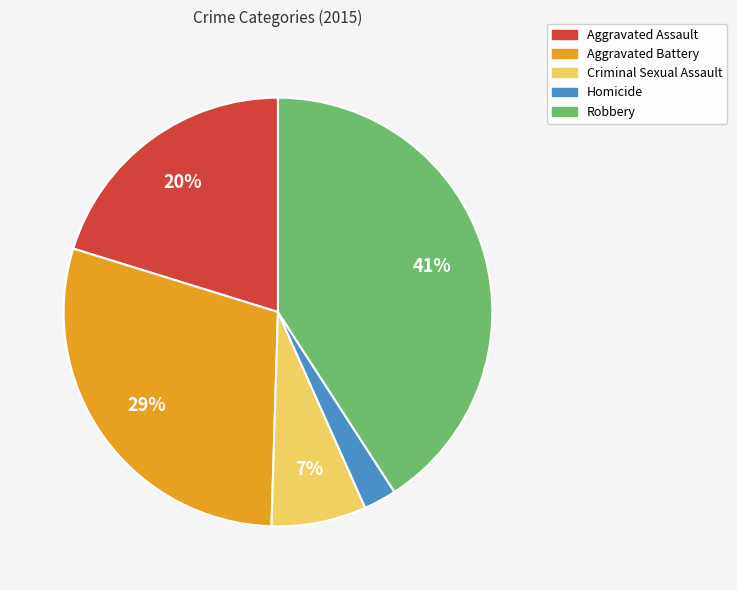

To the nearest percent, what is the combined percentage of Aggravated Battery and Criminal Sexual Assault?

36%